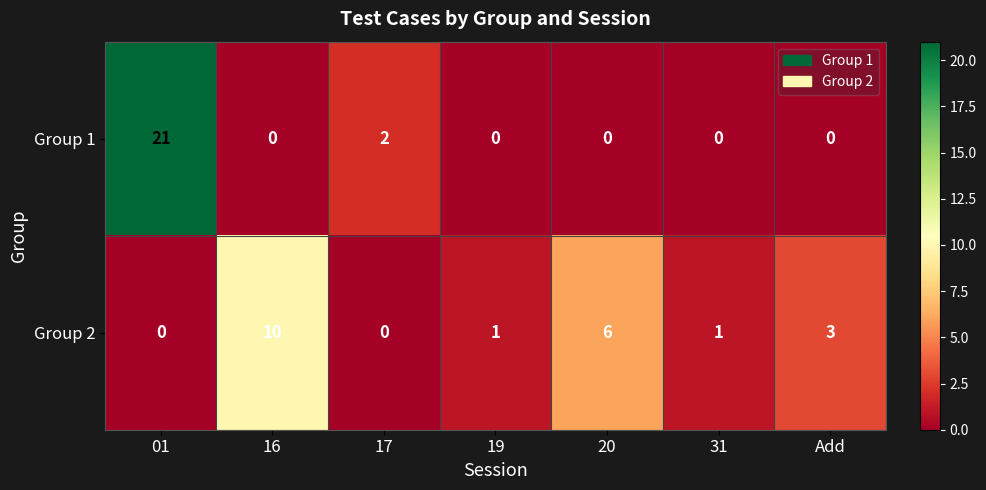

The Group 2 series shows 6 at 20. True or false?

True